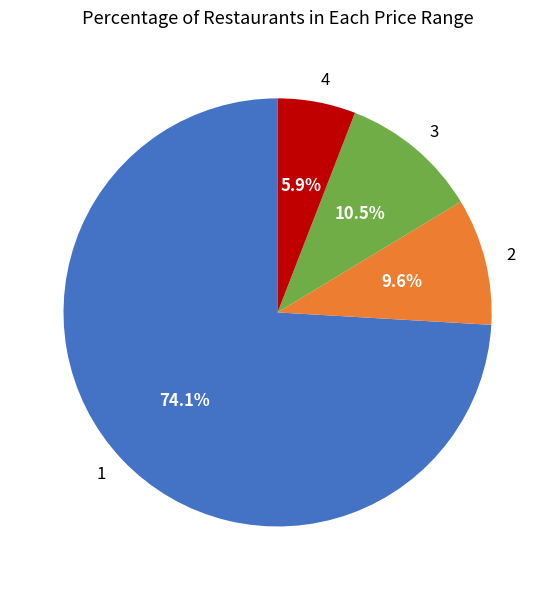

To the nearest percent, what is the average slice percentage?

25%